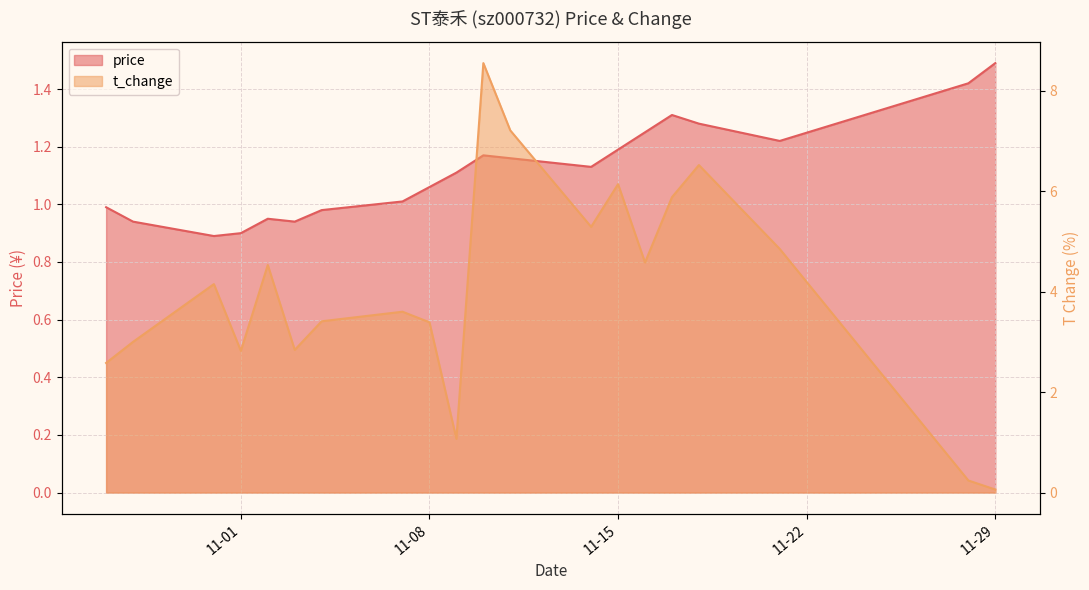

True or false: price and t_change cross at least once.

True